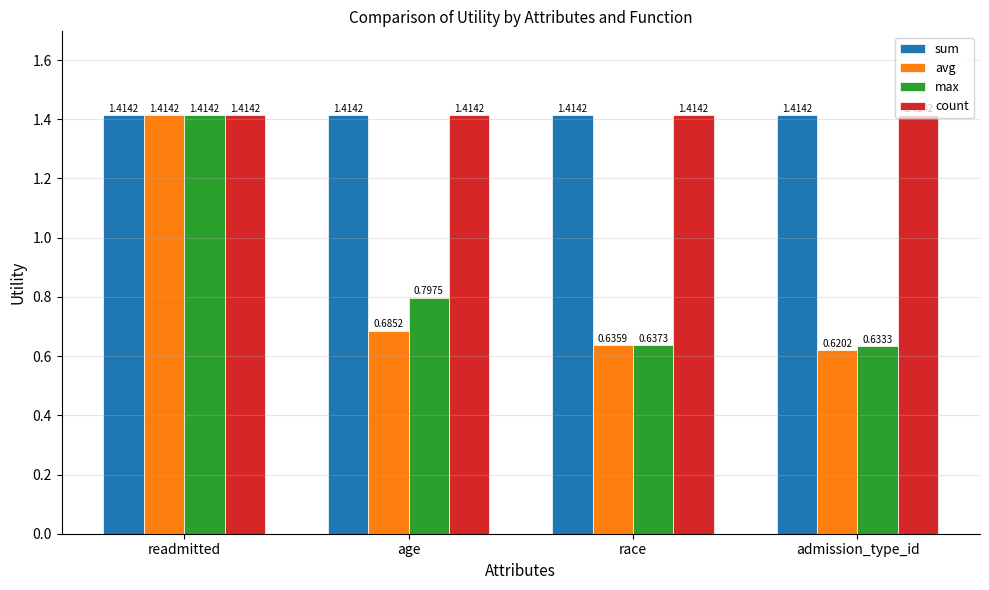

True or false: count has a value of 1.0 at readmitted.

False